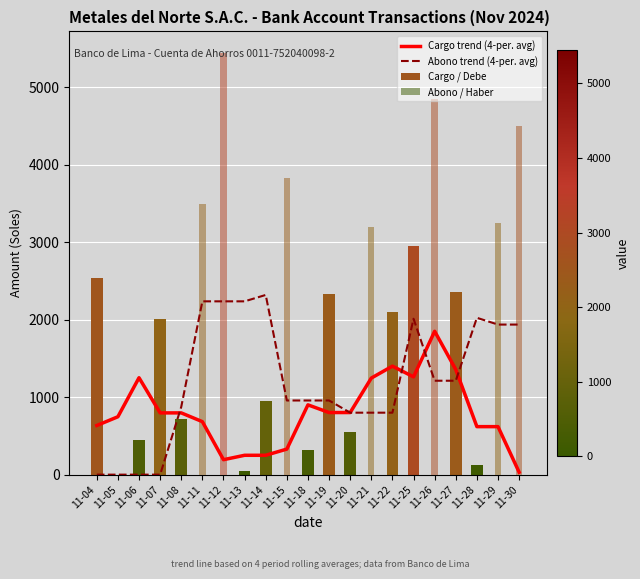

Which series has the largest range (max minus min)?

Abono trend (4-per. avg)